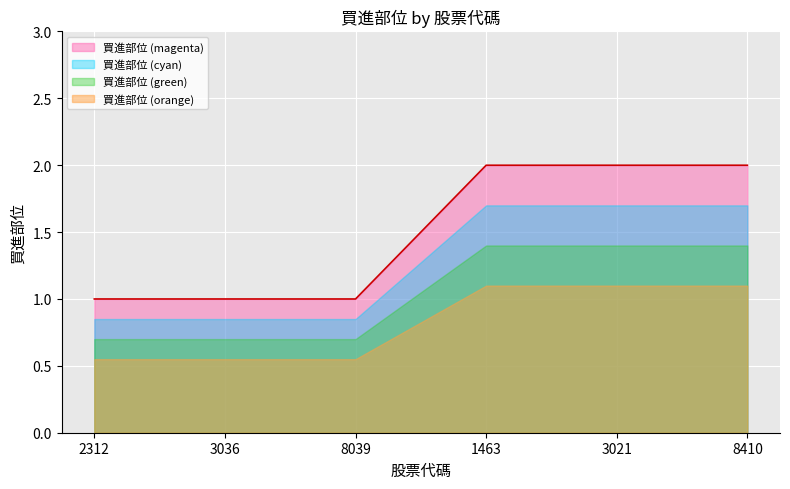

True or false: there are more than 1 points higher than both neighbors.

False